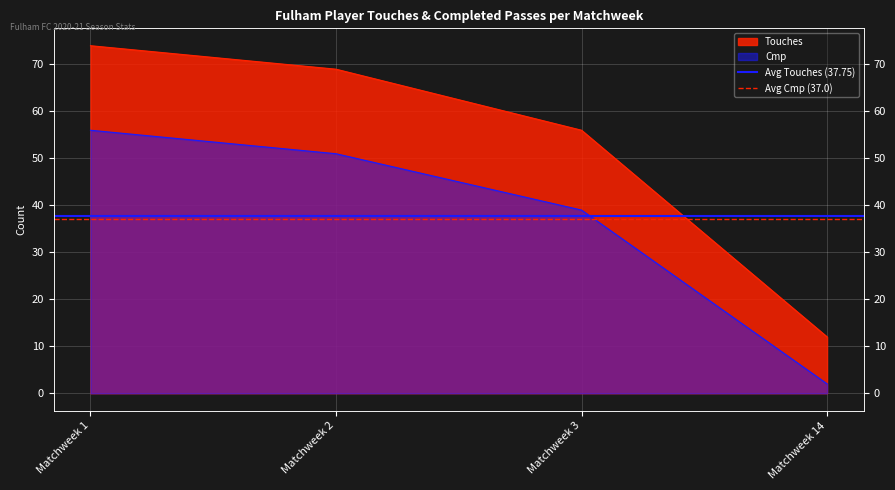

The value of Avg Touches (37.75) at Matchweek 1 is 53.4. True or false?

False